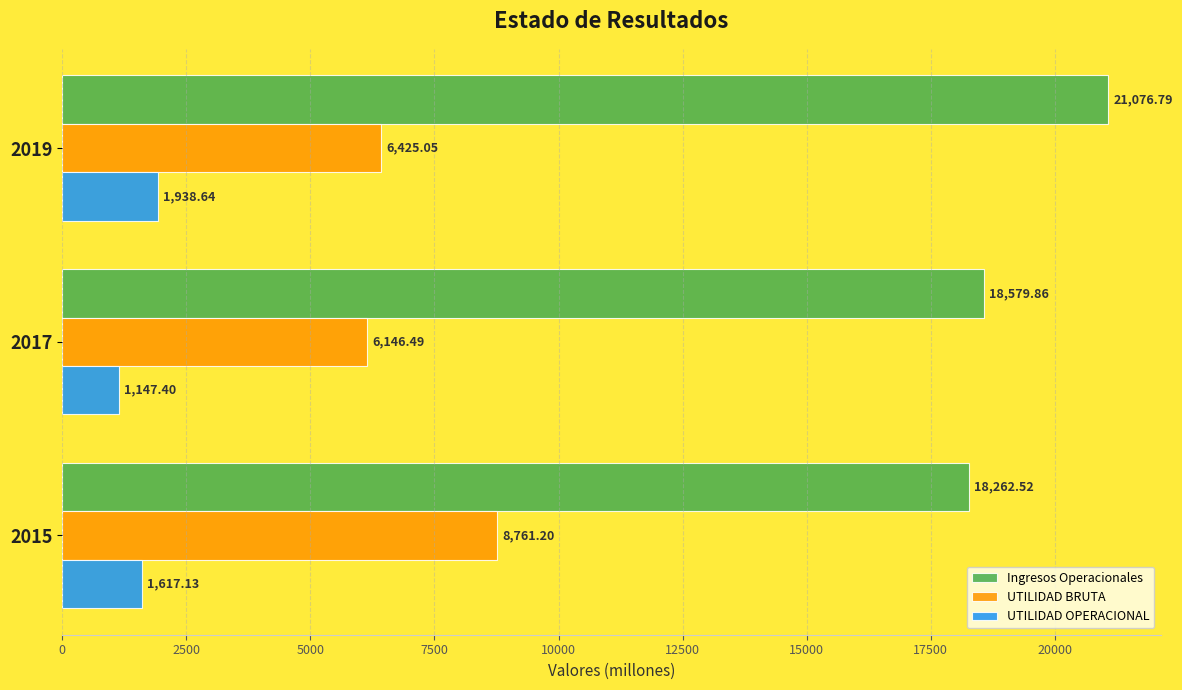

How many data points does each series have?

3